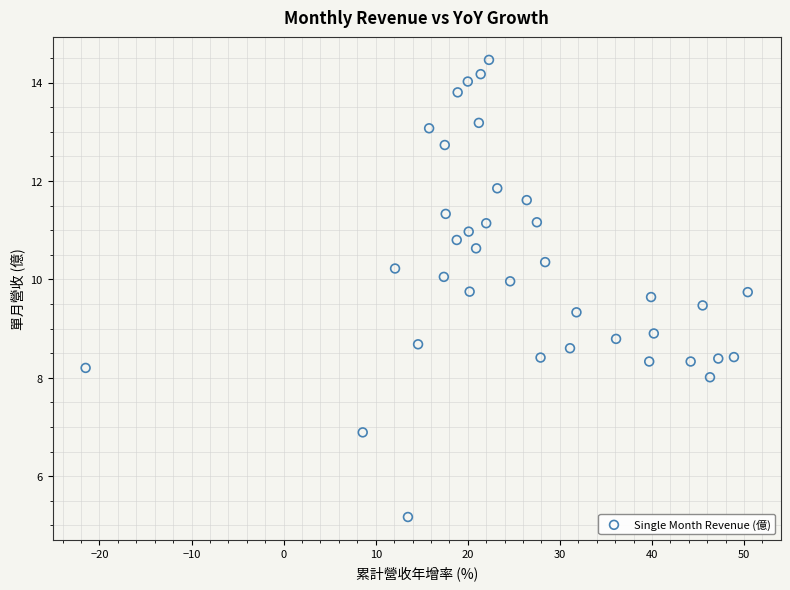

What is the range of Y values (max minus min)?

9.3